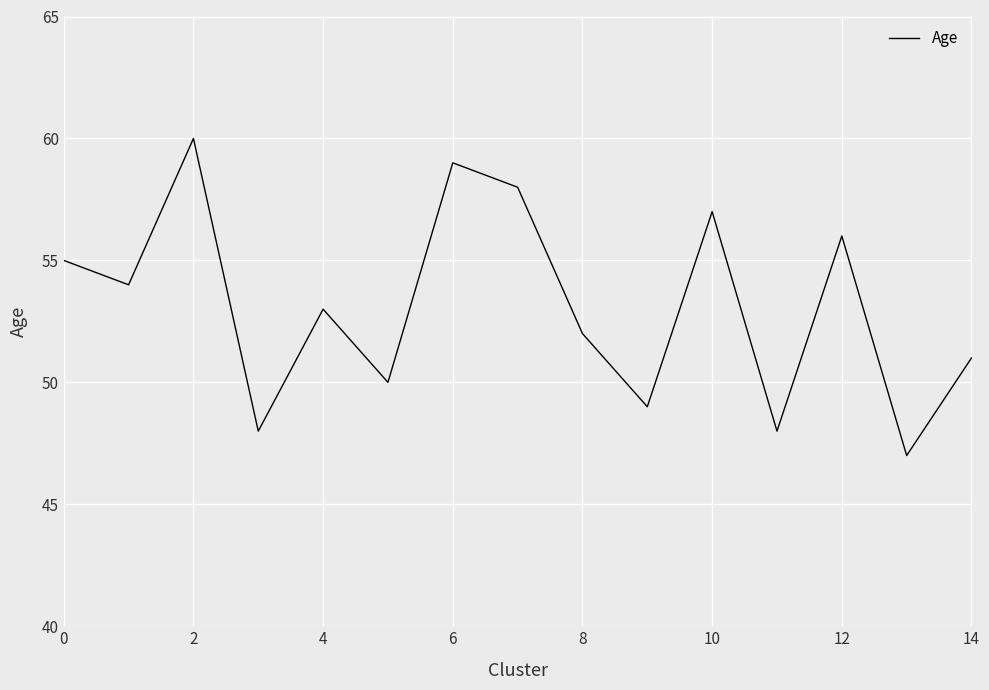

What is the minimum value shown in the chart?

47